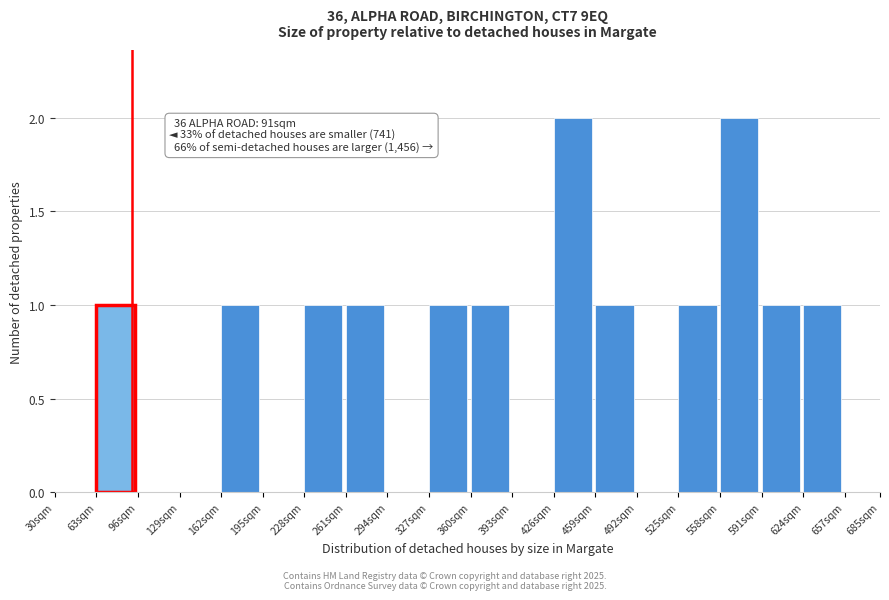

Reading left to right, list all the values displayed in this chart.

30sqm=0	63sqm=1	96sqm=0	129sqm=0	162sqm=1	195sqm=0	228sqm=1	261sqm=1	294sqm=0	327sqm=1	360sqm=1	393sqm=0	426sqm=2	459sqm=1	492sqm=0	525sqm=1	558sqm=2	591sqm=1	624sqm=1	685sqm=0